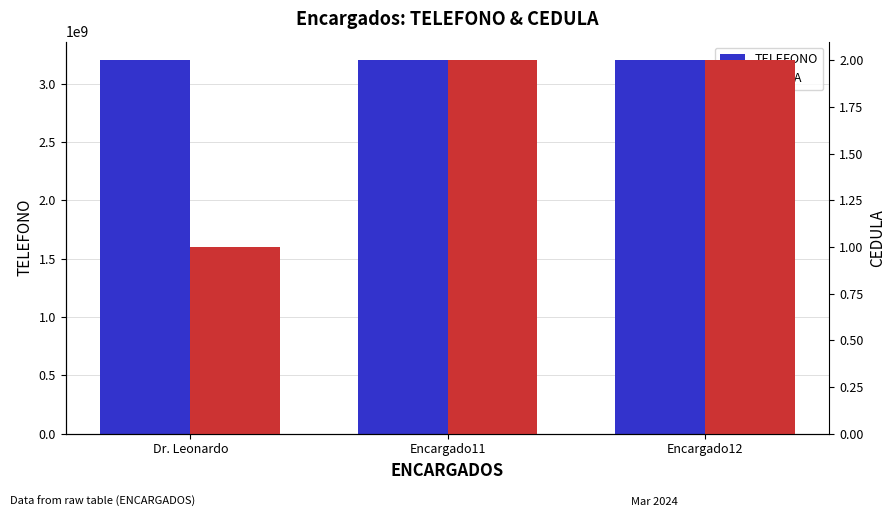

Reading left to right, what are all the values shown in this chart?

TELEFONO: 3200000000	3200000001	3200000002
CEDULA: 1	2	2